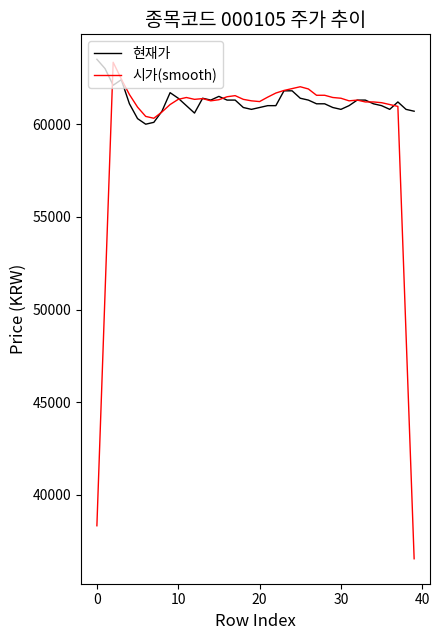

Is this an area chart (filled region under the line)?

No